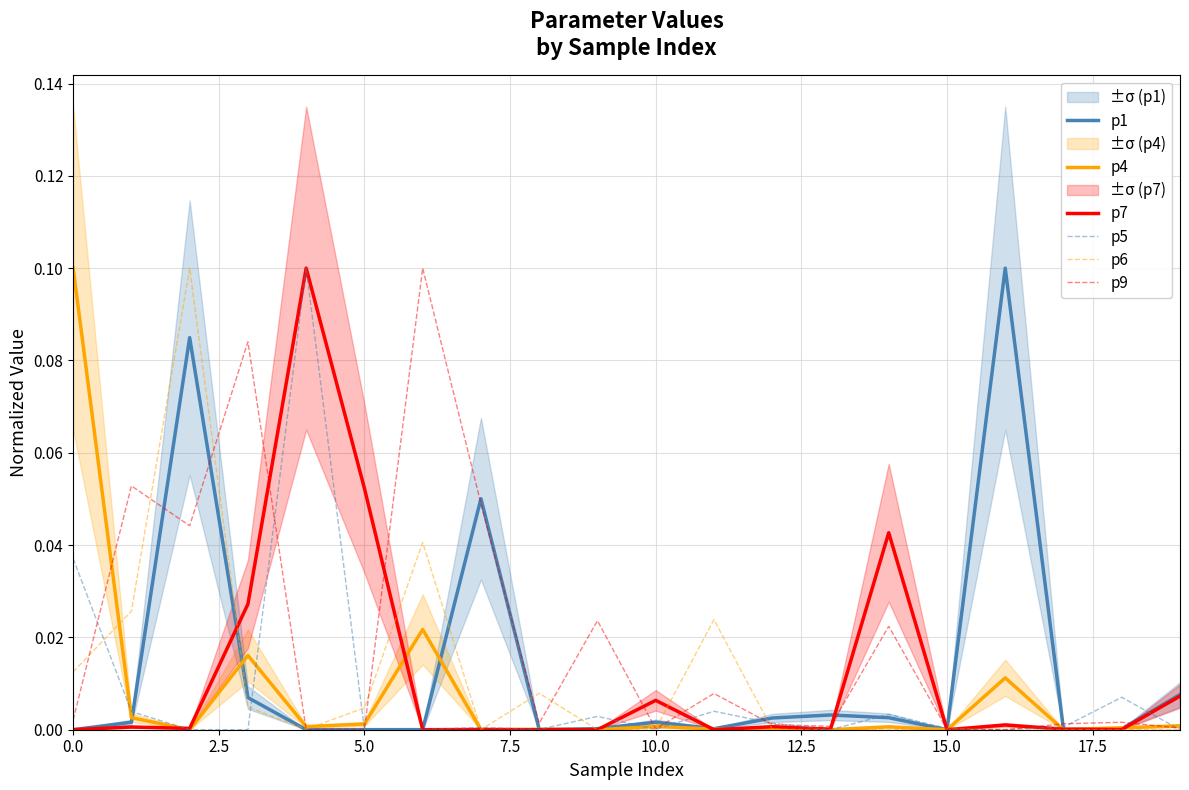

Which series has the largest range (max minus min)?

p1